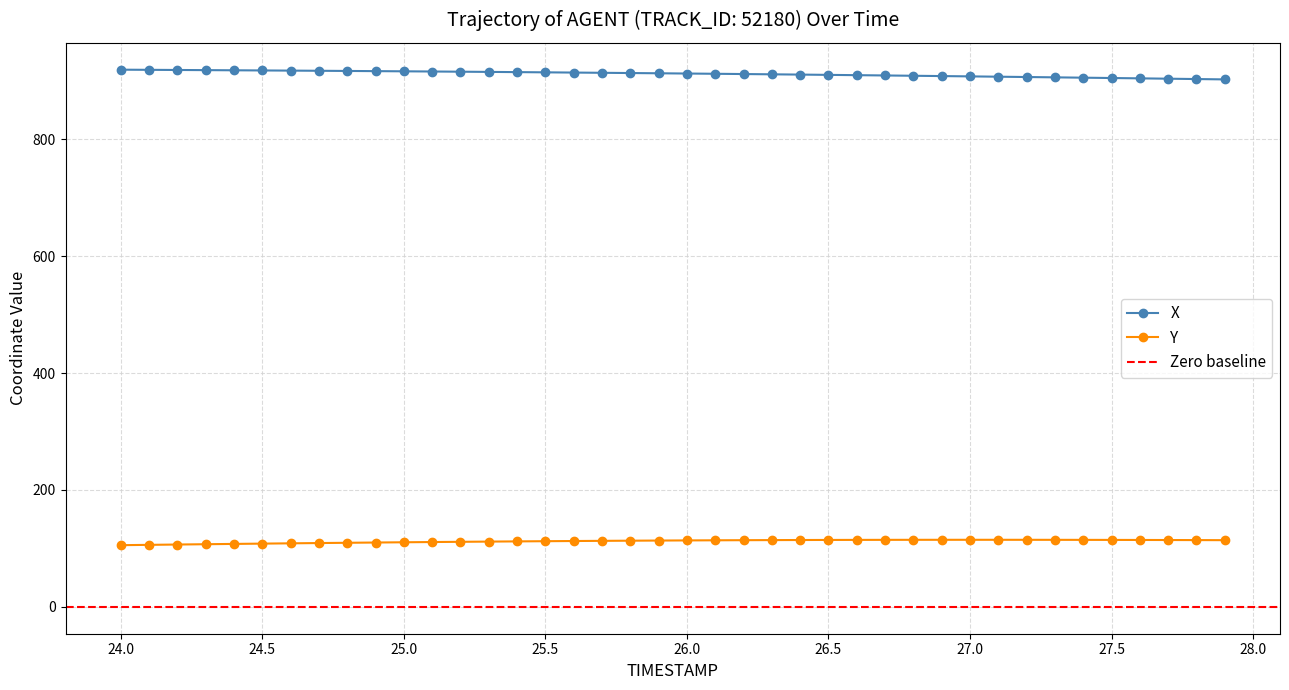

Is this an area chart (filled region under the line)?

No